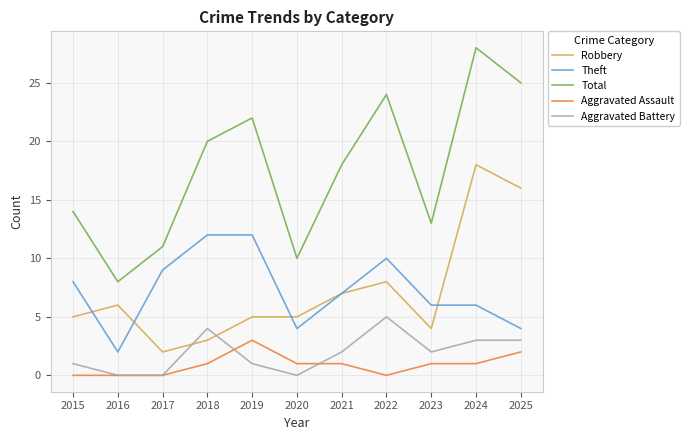

True or false: Robbery has more than 1 interior local peaks.

True